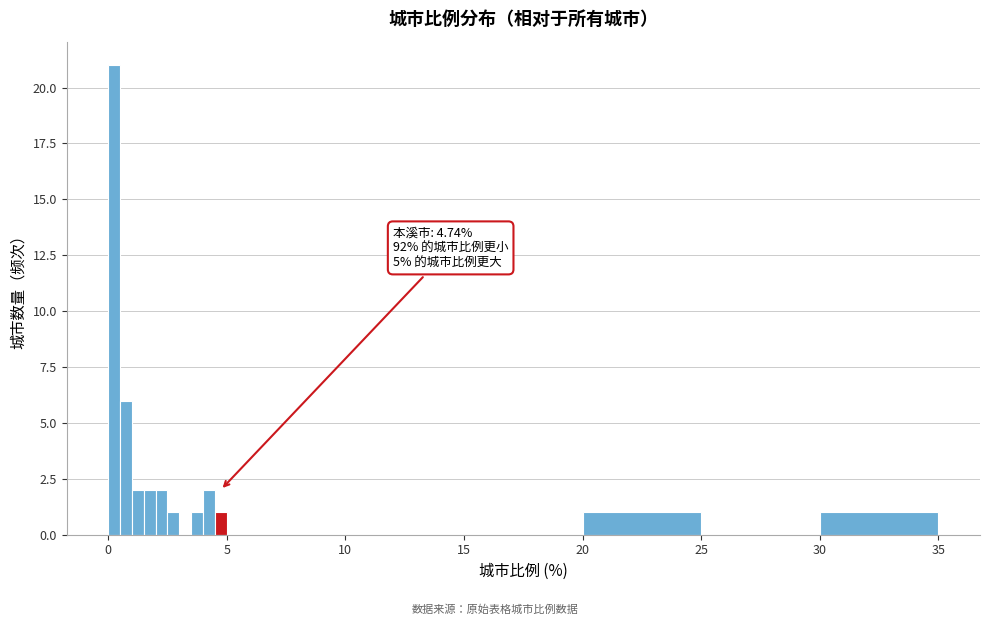

Around what value on the x-axis is the tallest bar? Give the approximate position of its centre, as read against the axis.

0.5